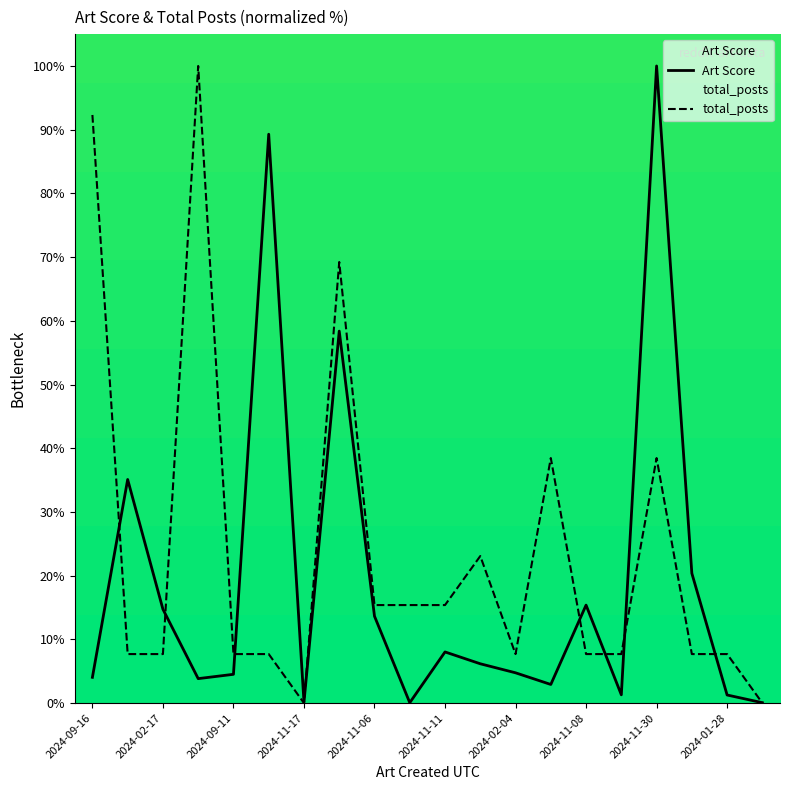

In total_posts, how many points are lower than both neighbors (excluding endpoints)?

2